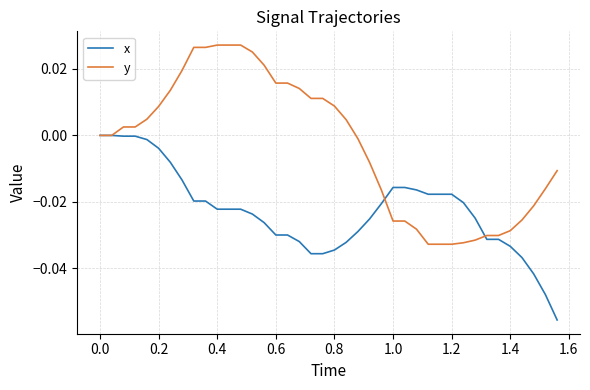

Which series has the largest total across all categories?

y